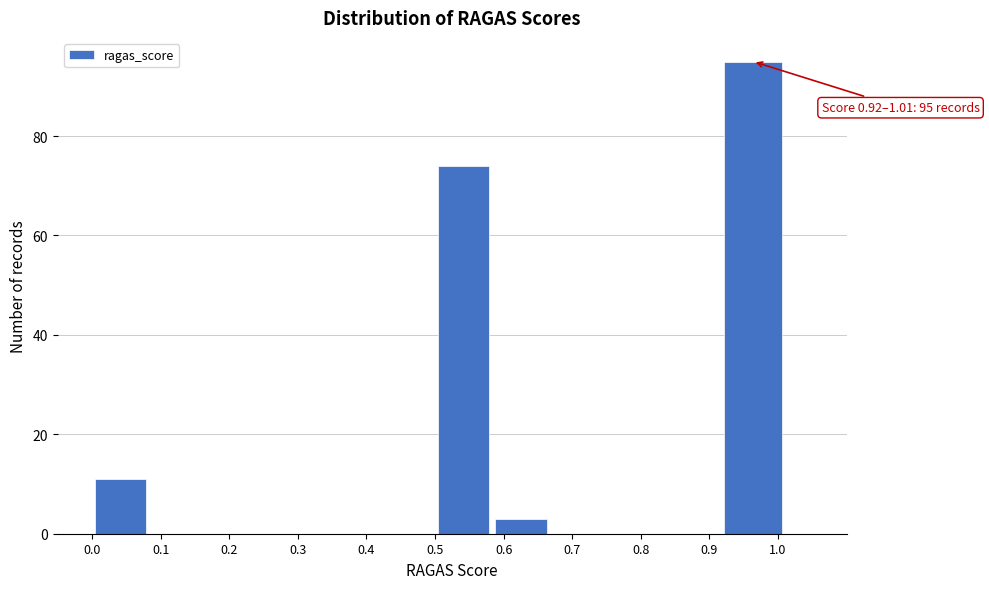

Over which range of the x-axis is the bar tallest?

0.917 to 1.010